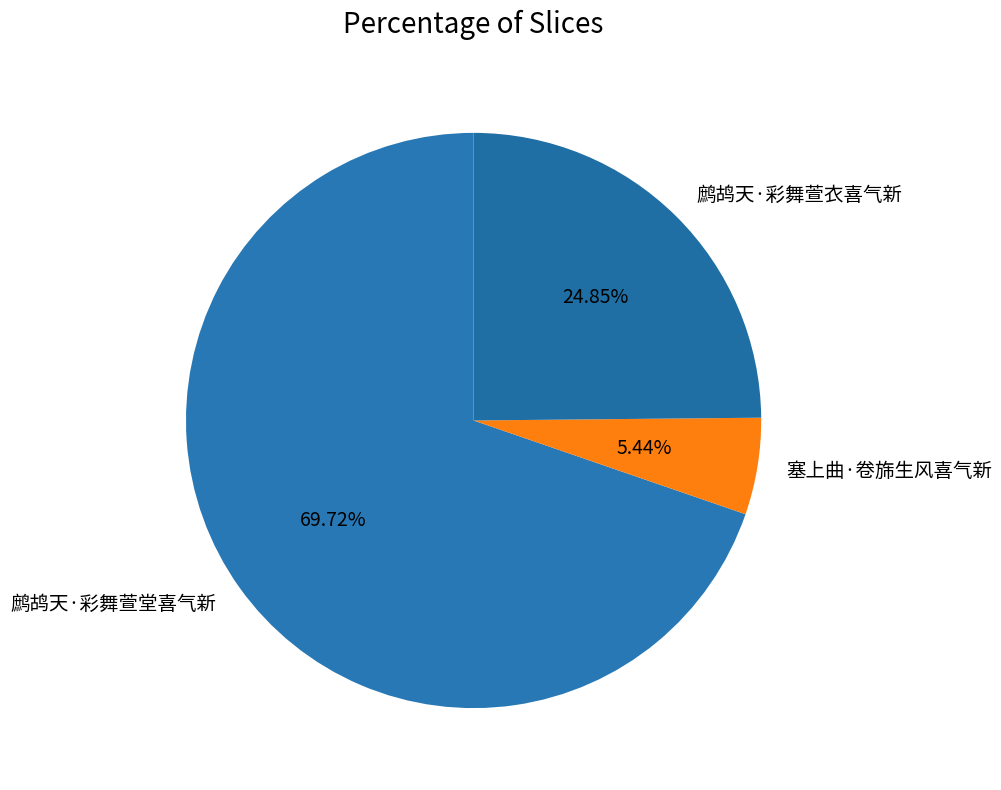

Is 鹧鸪天·彩舞萱堂喜气新 the majority of the pie?

Yes